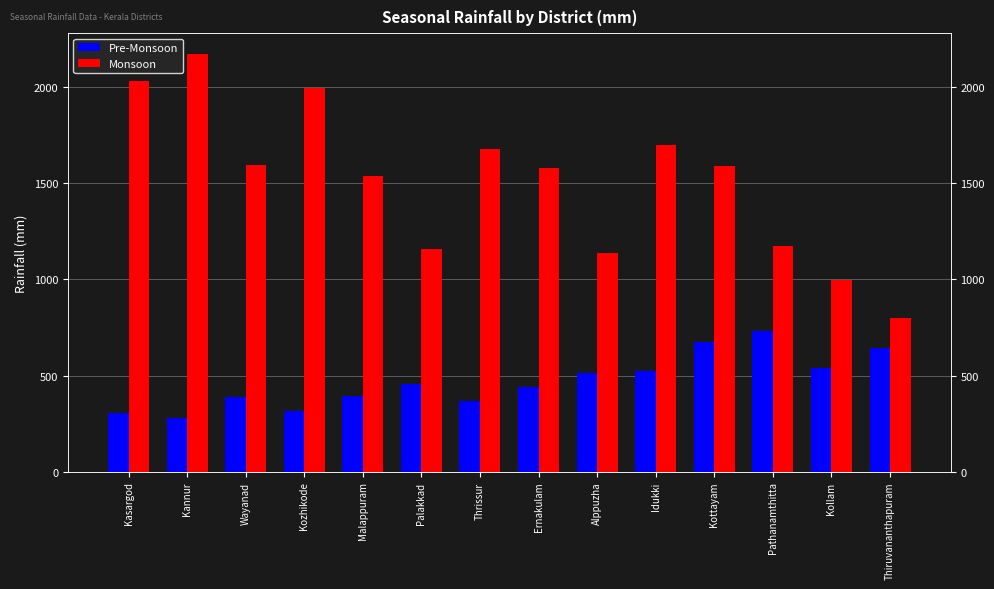

Is it true that Pre-Monsoon equals 341.7 at Thiruvananthapuram?

False